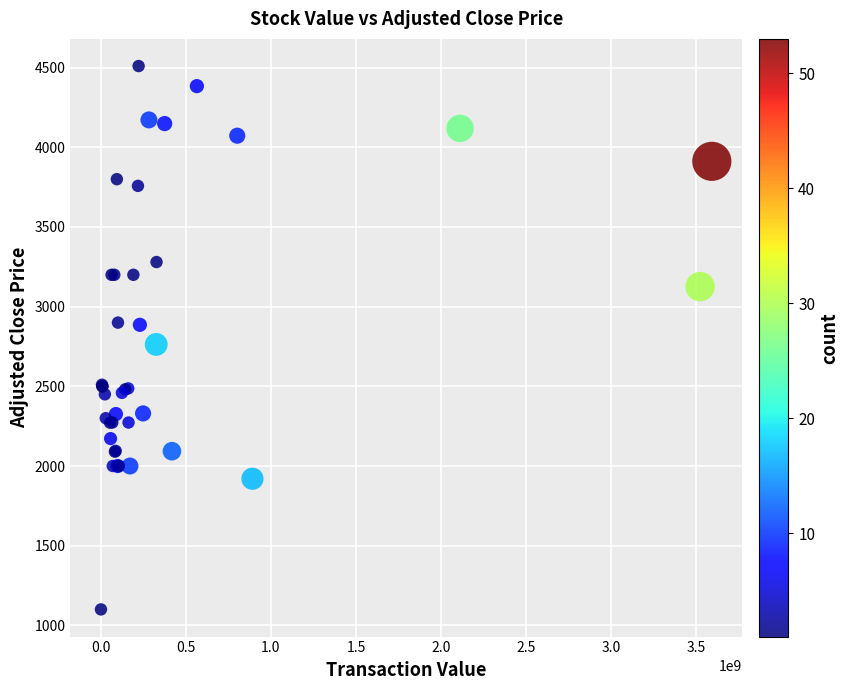

What Y value in the scatter plot is closest to 2805?

2763